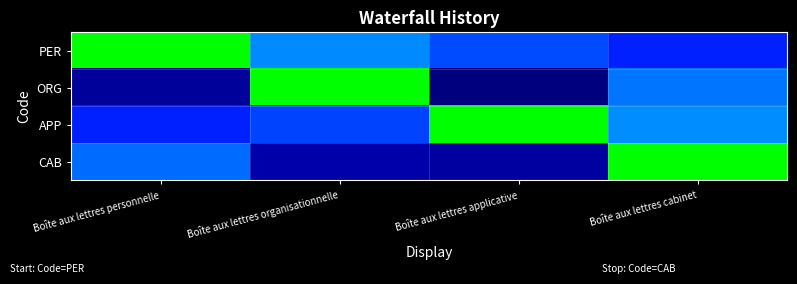

Which series has the largest range (max minus min)?

ORG